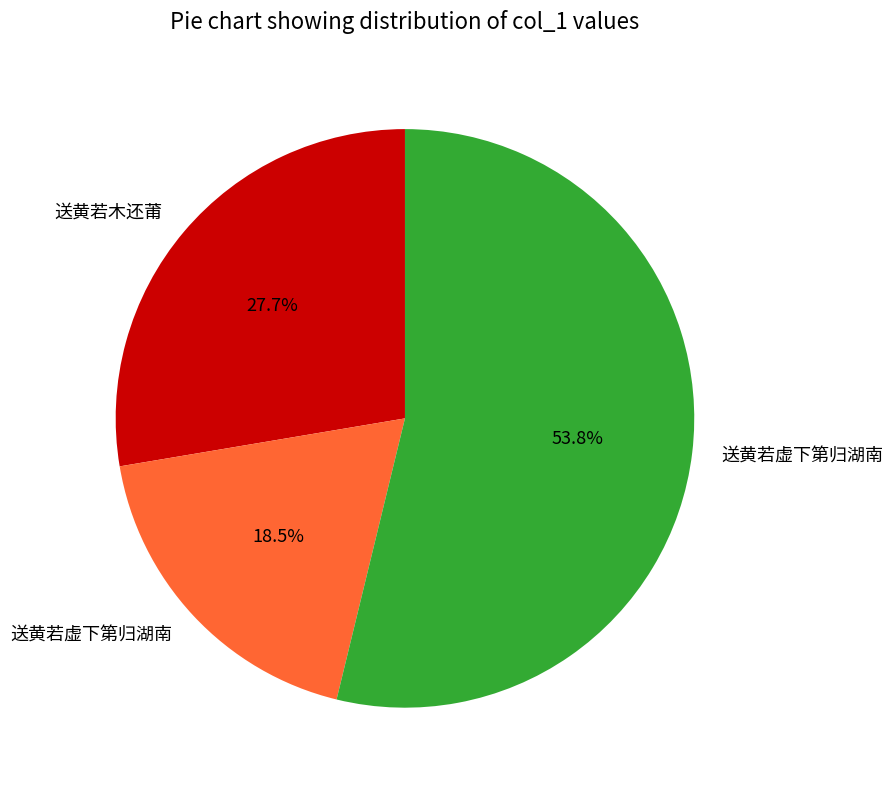

To the nearest percent, what is the average slice percentage?

33%